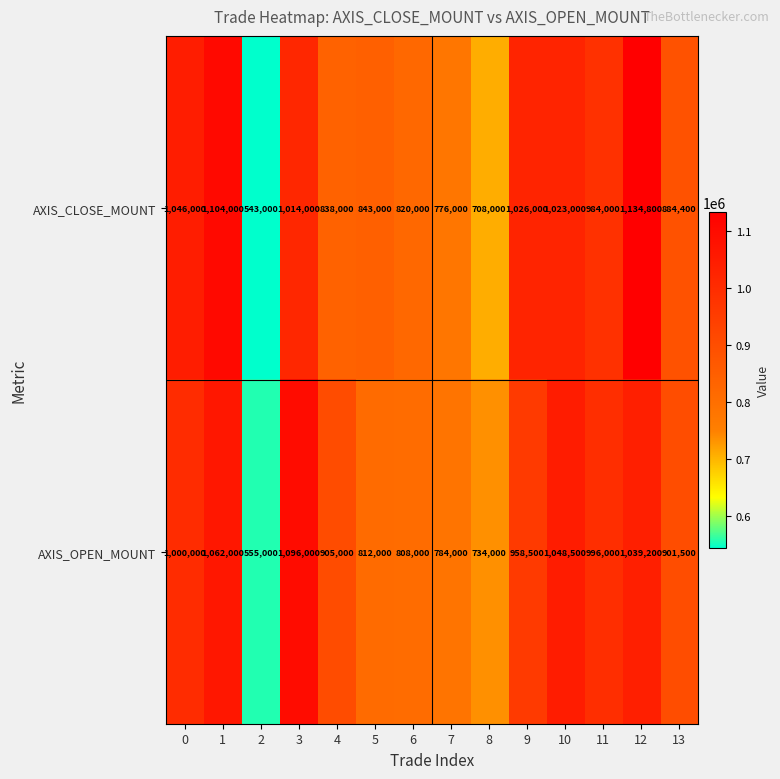

At which category is the sum across all series the highest?

12